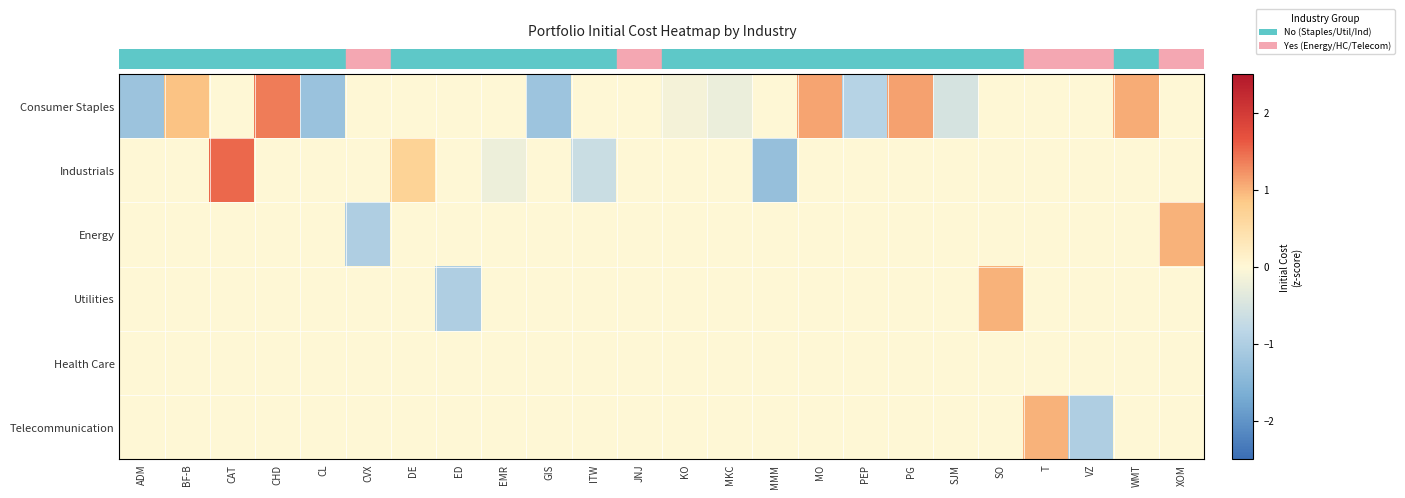

At how many categories does at least one series exceed 0?

10